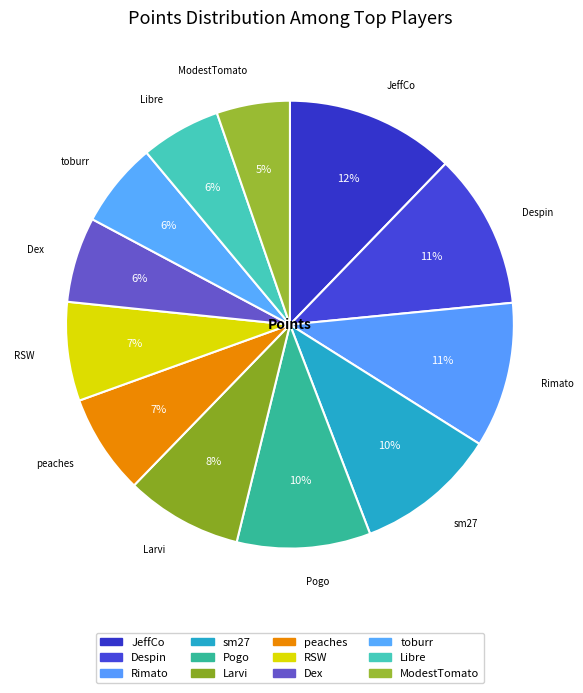

Which slice is the smallest?

ModestTomato